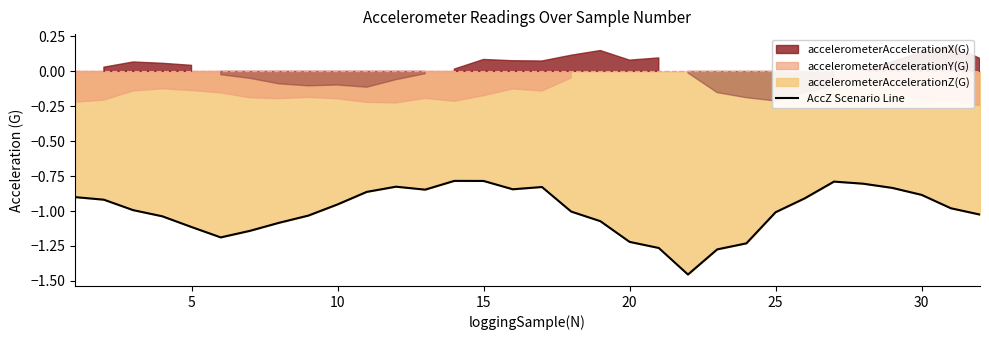

True or false: the data shows -1.2 at 28.

False